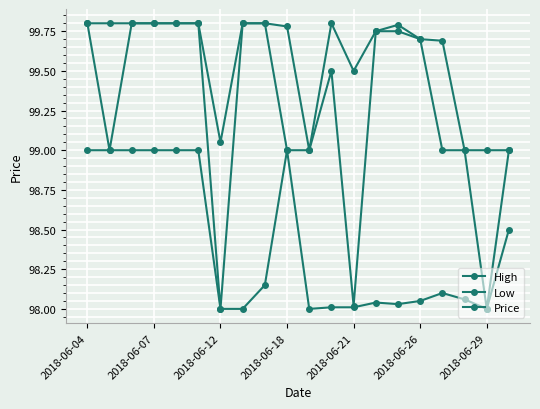

How many data points does each series have?

20